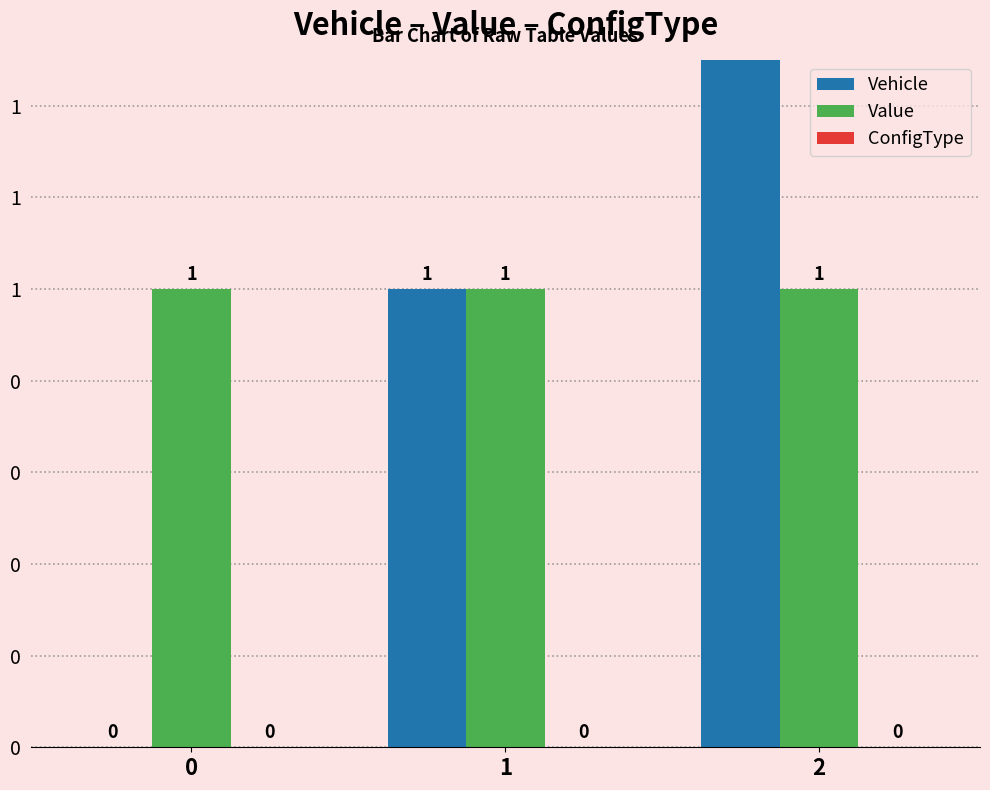

Between 1 and 0, which is larger?

1